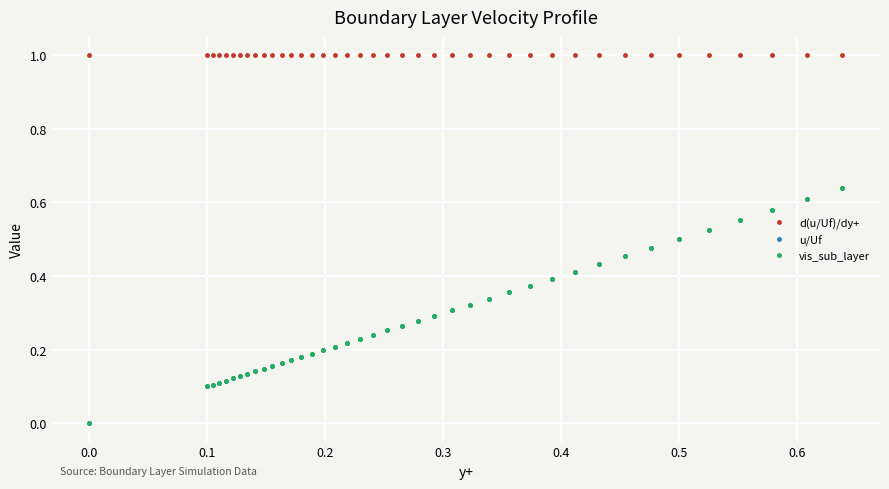

Which series has the widest spread of values?

vis_sub_layer